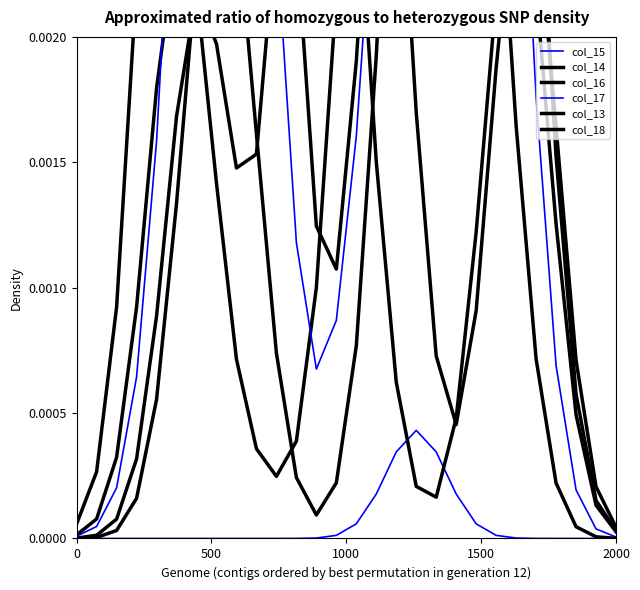

Is the value of col_15 at 23 greater than the value of col_17 at 15?

No